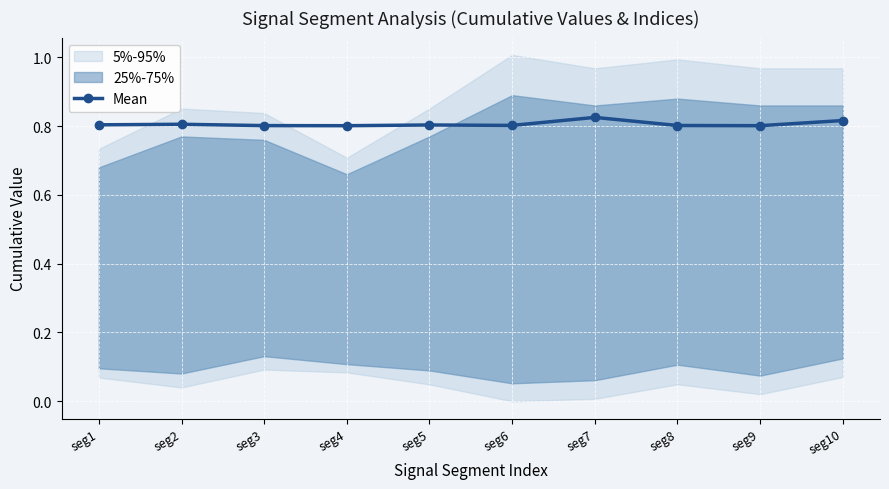

True or false: the data shows 0.8 at seg1.

True